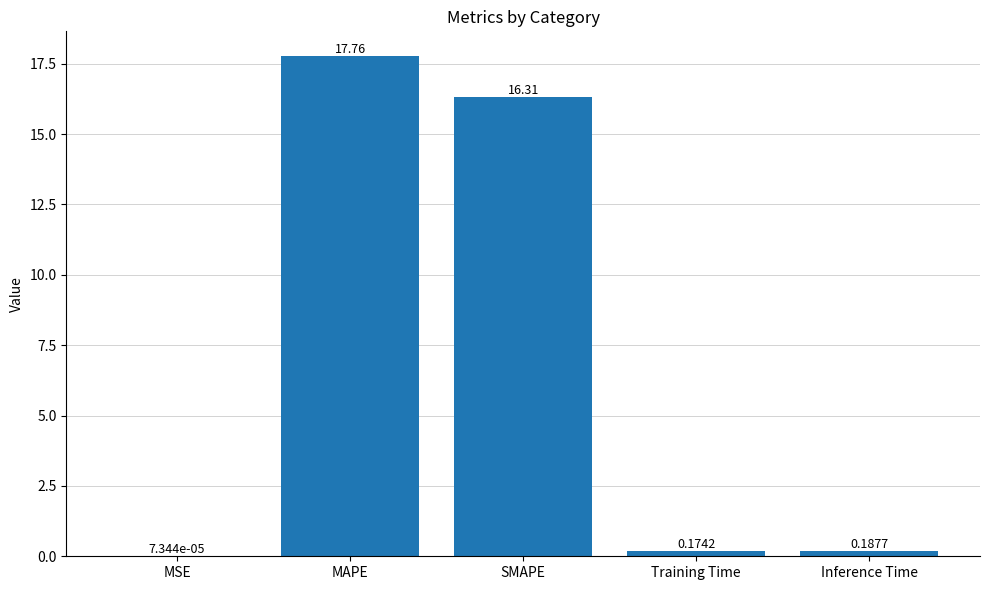

What is the sum of all values?

34.4